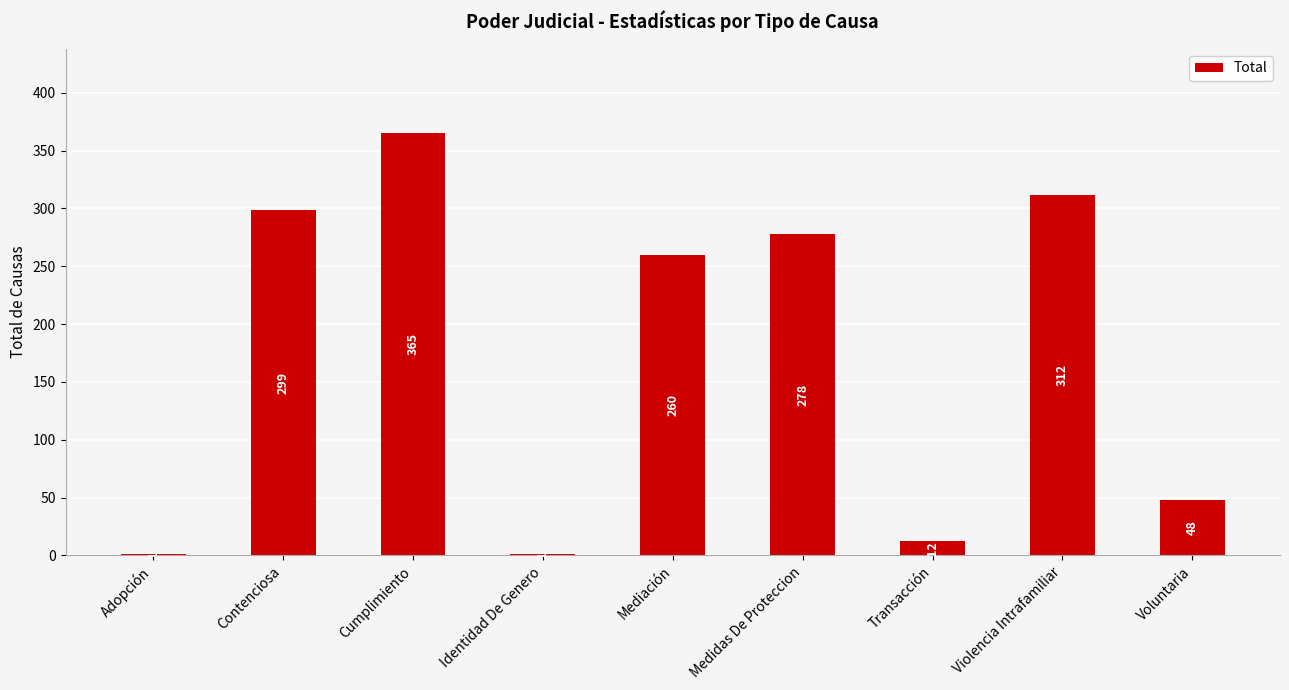

True or false: the data shows 48 at Voluntaria.

True